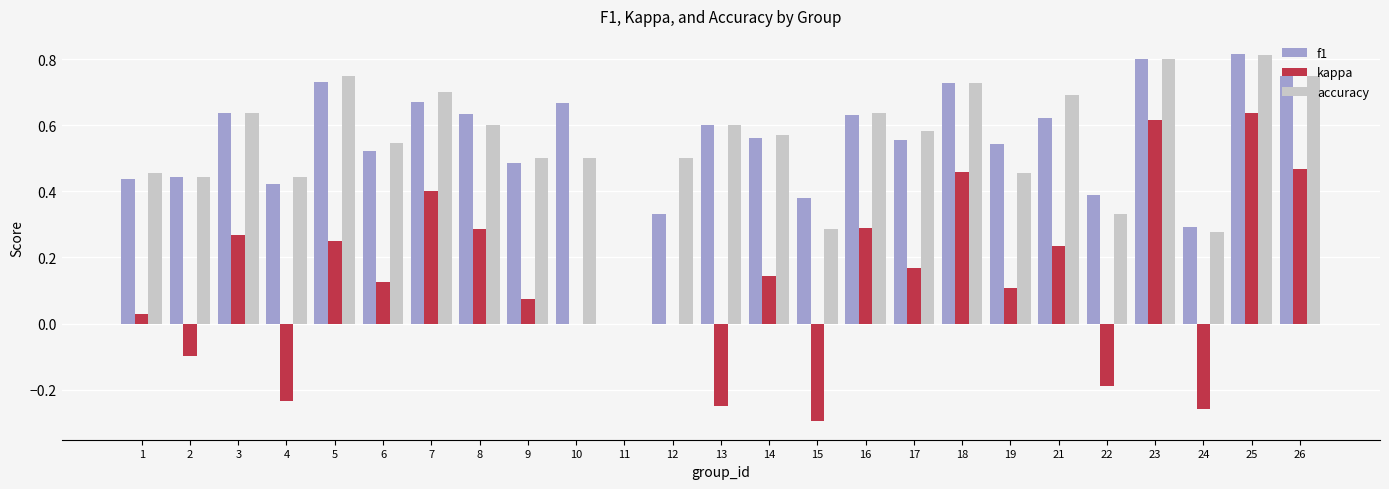

What is the total value across all series at 5?

1.7